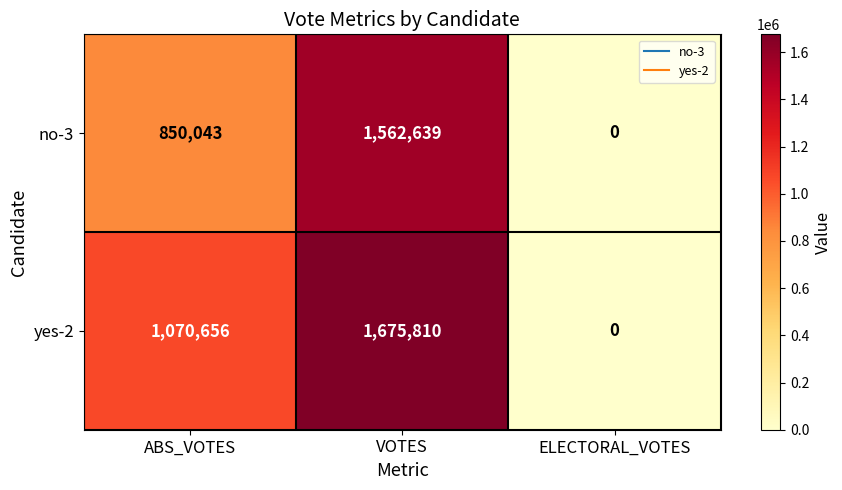

At how many categories does at least one series exceed 80120?

2